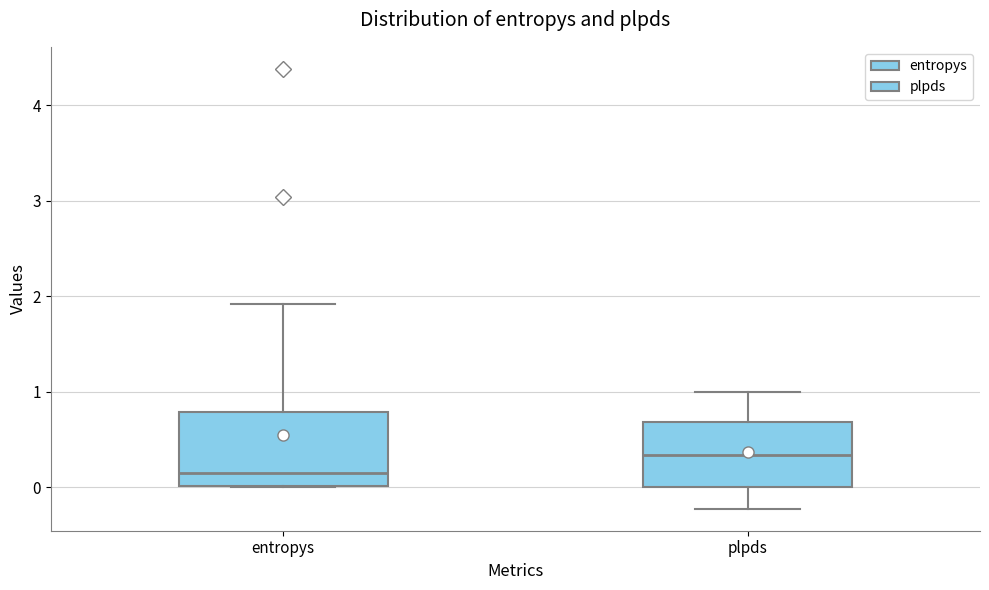

Reading left to right, transcribe this box plot: for each box, give where its median line is, the range the box spans, and where its two whiskers end, as read against the y-axis. The values are not printed on the chart, so give them approximately, as read against the axis.

entropys: median 0.1, box 0.0 to 0.8, whiskers 0.0 to 1.9
plpds: median 0.3, box 0.0 to 0.7, whiskers -0.2 to 1.0